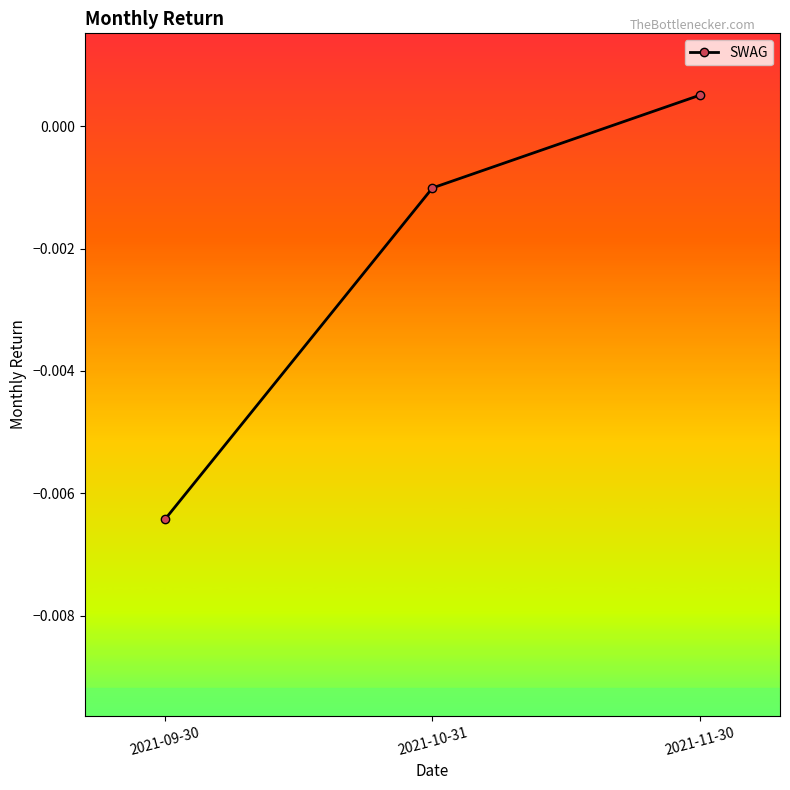

What position from the right is 2021-10-31?

2